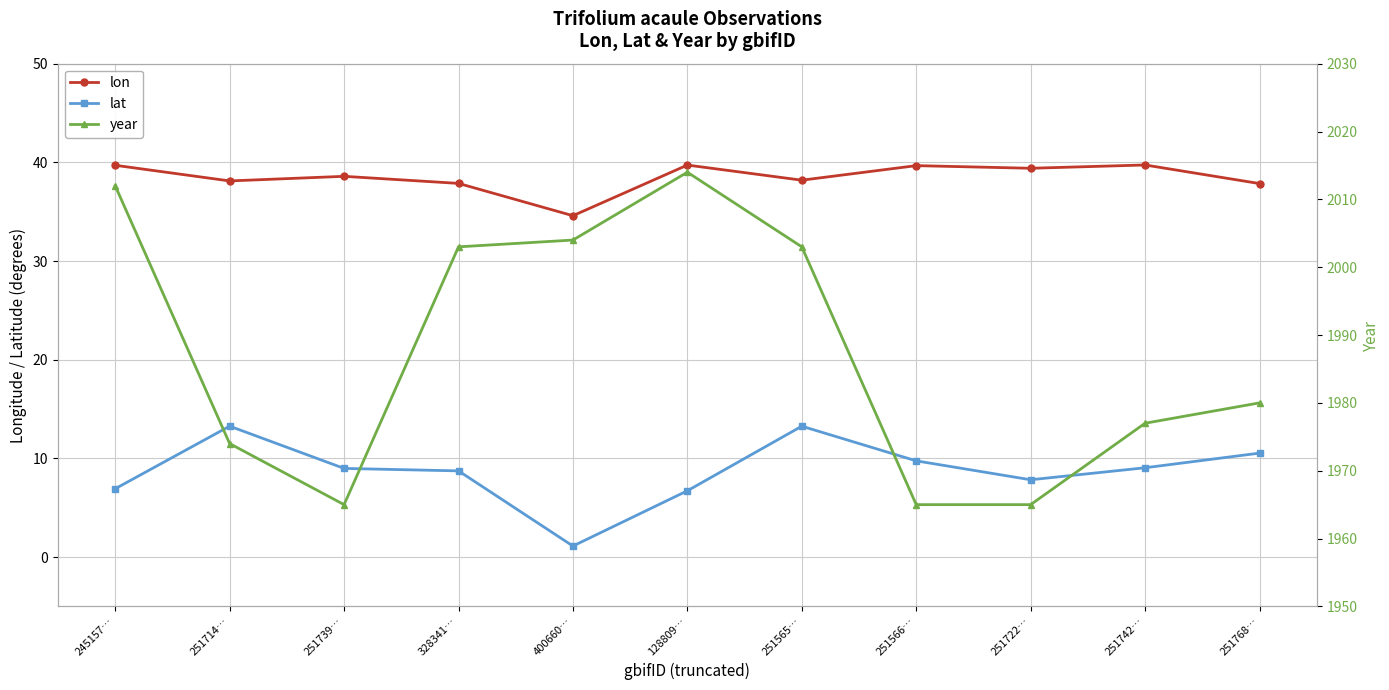

What is the value of the lat point at the 1st from the left?

6.9